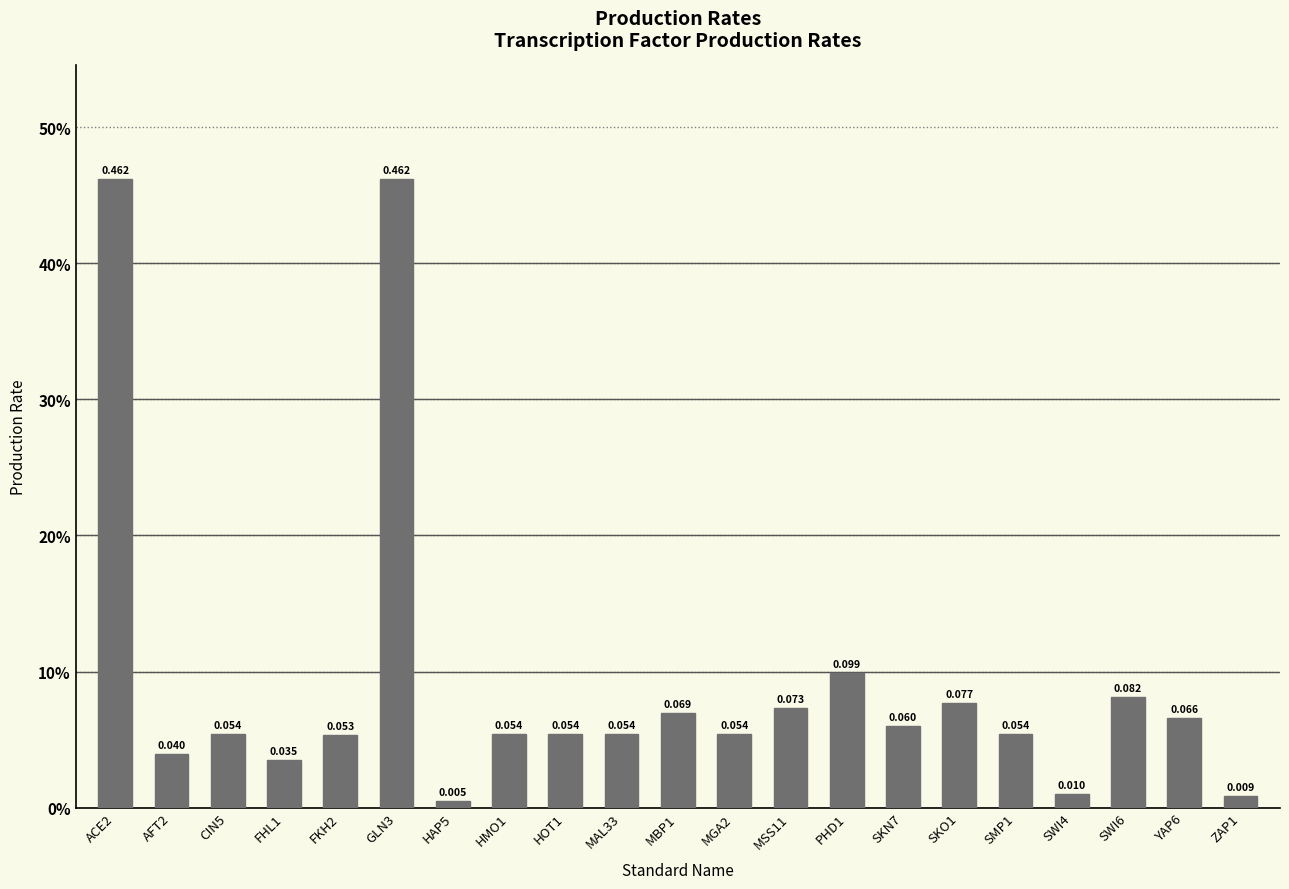

Rank the categories by value from highest to lowest.

ACE2, GLN3, PHD1, SWI6, SKO1, MSS11, MBP1, YAP6, SKN7, CIN5, HMO1, HOT1, MAL33, MGA2, SMP1, FKH2, AFT2, FHL1, SWI4, ZAP1, HAP5